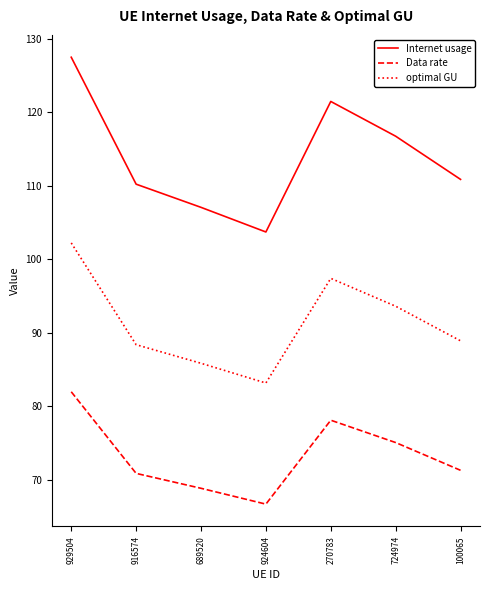

The value of Data rate at 924604 is 26.7. True or false?

False